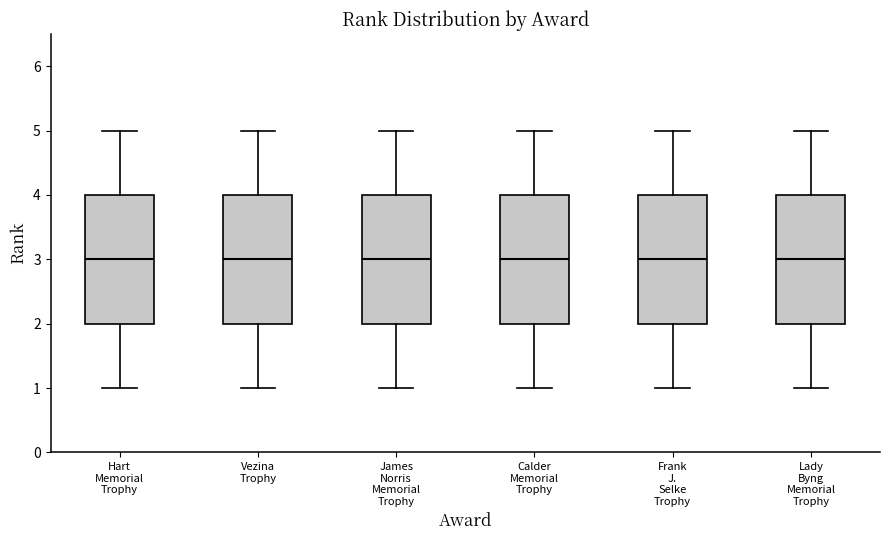

Reading left to right, read every box against the y-axis: the position of its median line, the range the box covers, and the ends of its whiskers. The values are not printed on the chart, so give them approximately, as read against the axis.

Hart Memorial Trophy: median 3, box 2 to 4, whiskers 1 to 5
Vezina Trophy: median 3, box 2 to 4, whiskers 1 to 5
James Norris Memorial Trophy: median 3, box 2 to 4, whiskers 1 to 5
Calder Memorial Trophy: median 3, box 2 to 4, whiskers 1 to 5
Frank J. Selke Trophy: median 3, box 2 to 4, whiskers 1 to 5
Lady Byng Memorial Trophy: median 3, box 2 to 4, whiskers 1 to 5